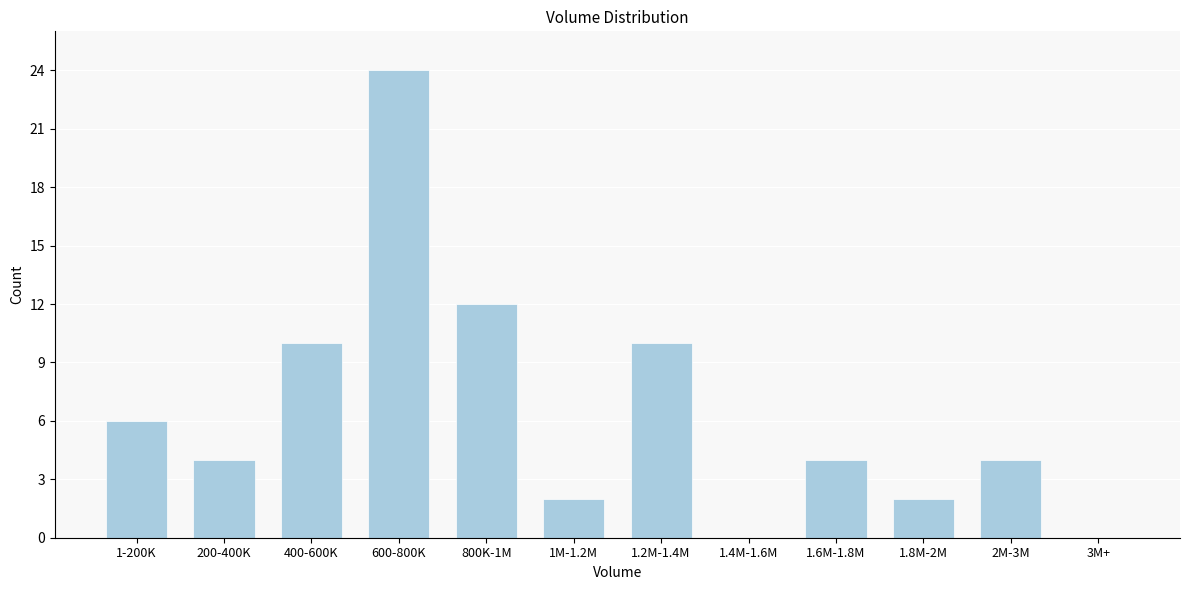

Reading left to right, transcribe all the data shown in this chart.

1-200K=6	200-400K=4	400-600K=10	600-800K=24	800K-1M=12	1M-1.2M=2	1.2M-1.4M=10	1.4M-1.6M=0	1.6M-1.8M=4	1.8M-2M=2	2M-3M=4	3M+=0